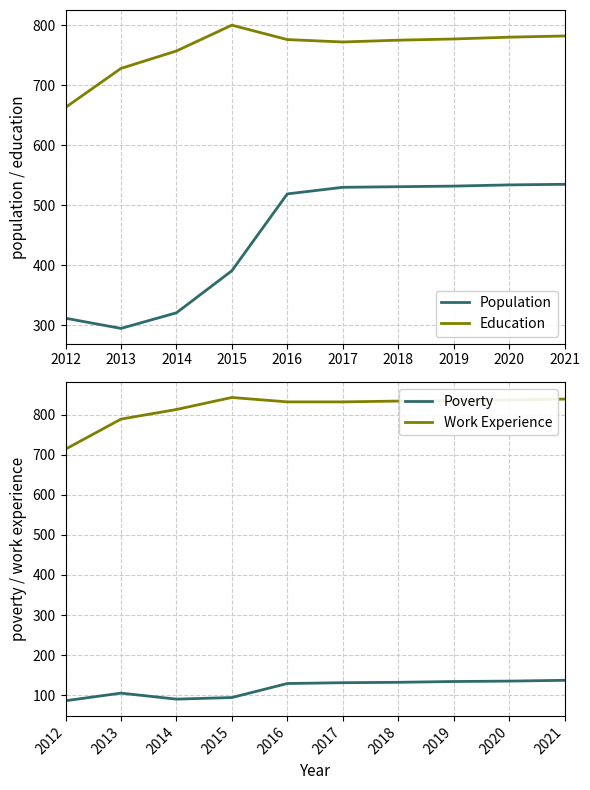

How many lines are shown in the chart?

4